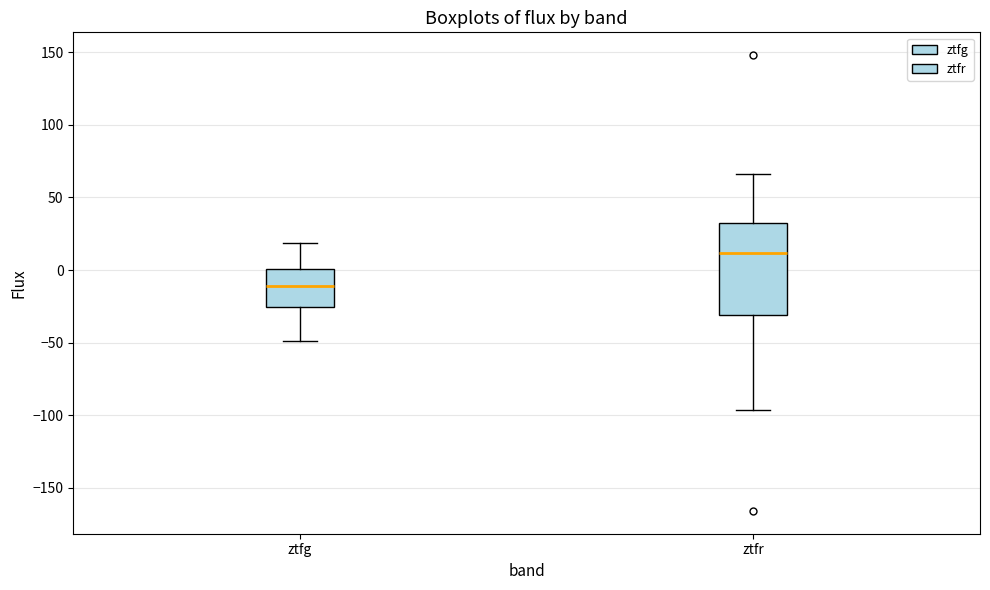

Comparing the boxes themselves (not the whiskers), which one is the tallest?

ztfr